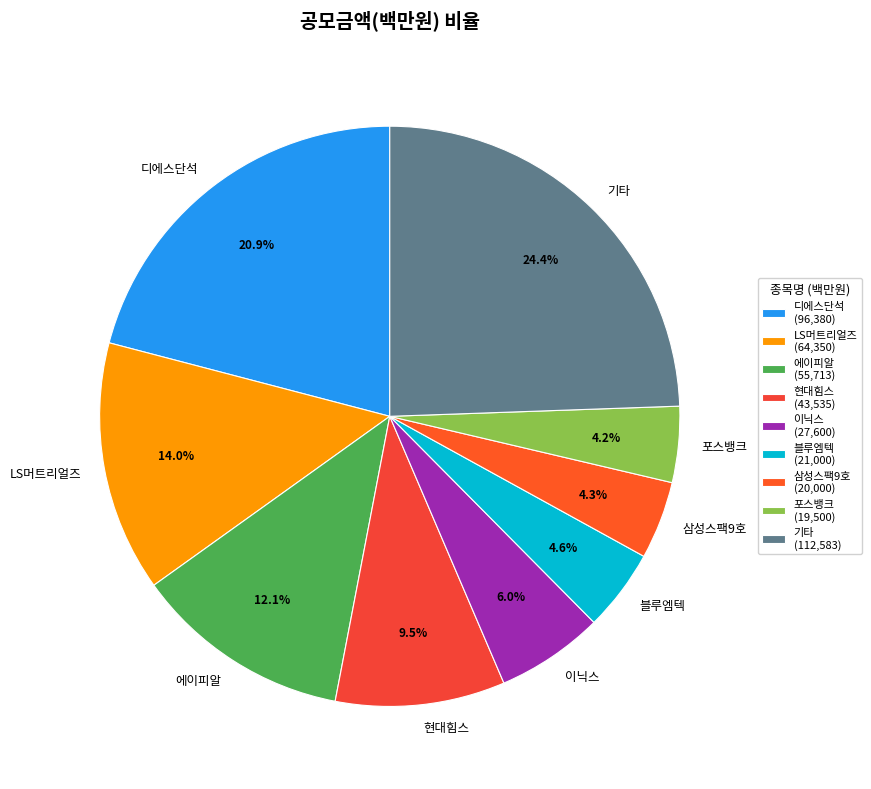

Do 삼성스팩9호 and 이닉스 together represent more than half of the pie?

No